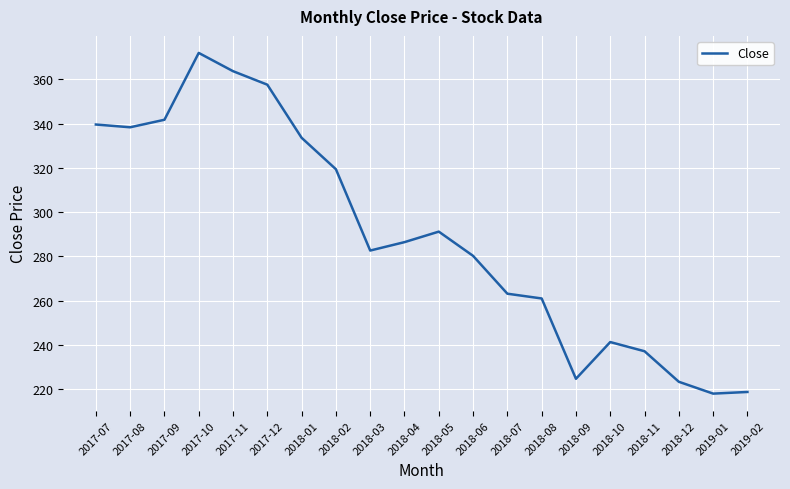

What is the greatest value displayed?

372.0